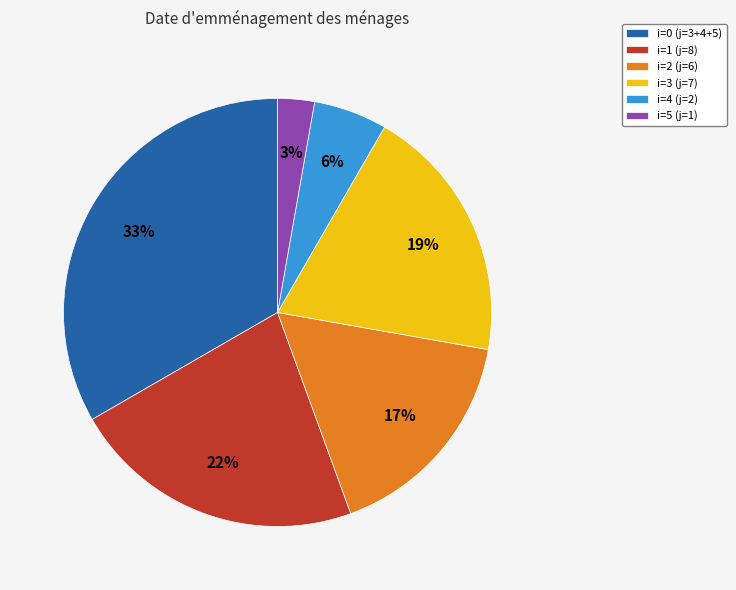

Which has a higher value, i=1 (j=8) or i=2 (j=6)?

i=1 (j=8)